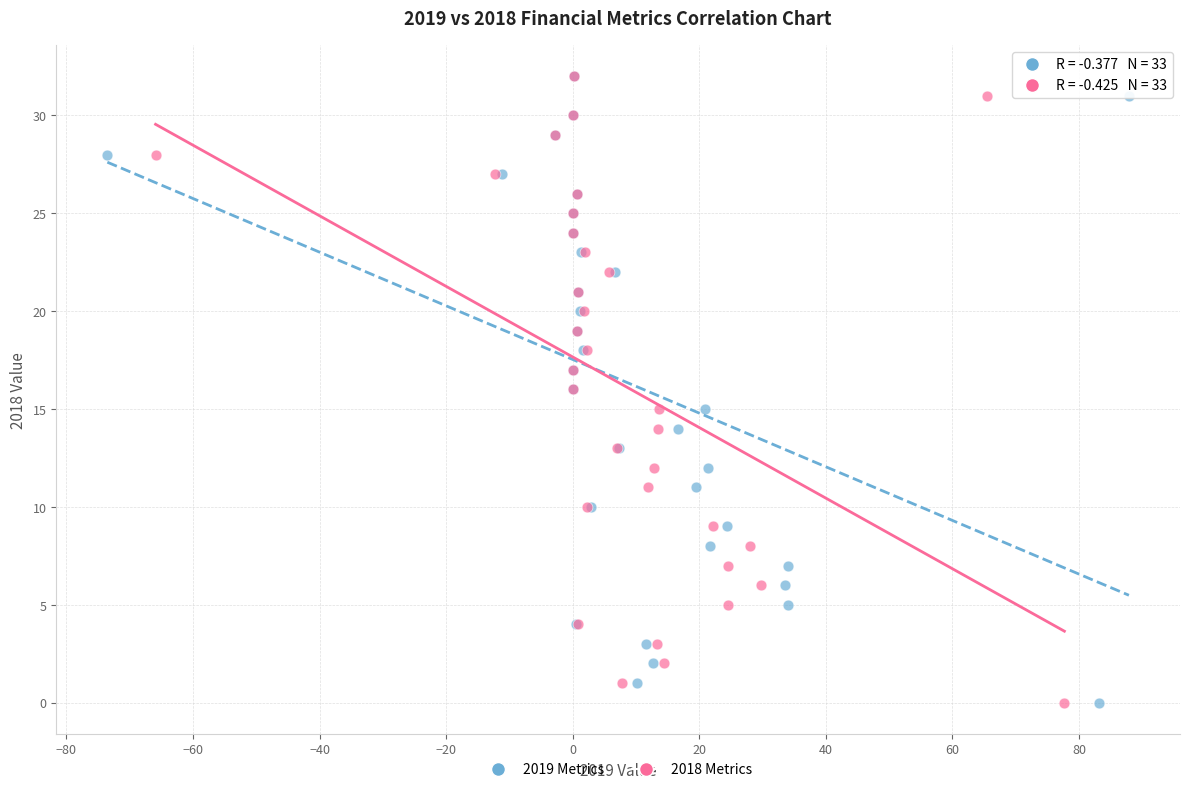

What are all the series names shown in the legend?

2019 Metrics, 2018 Metrics